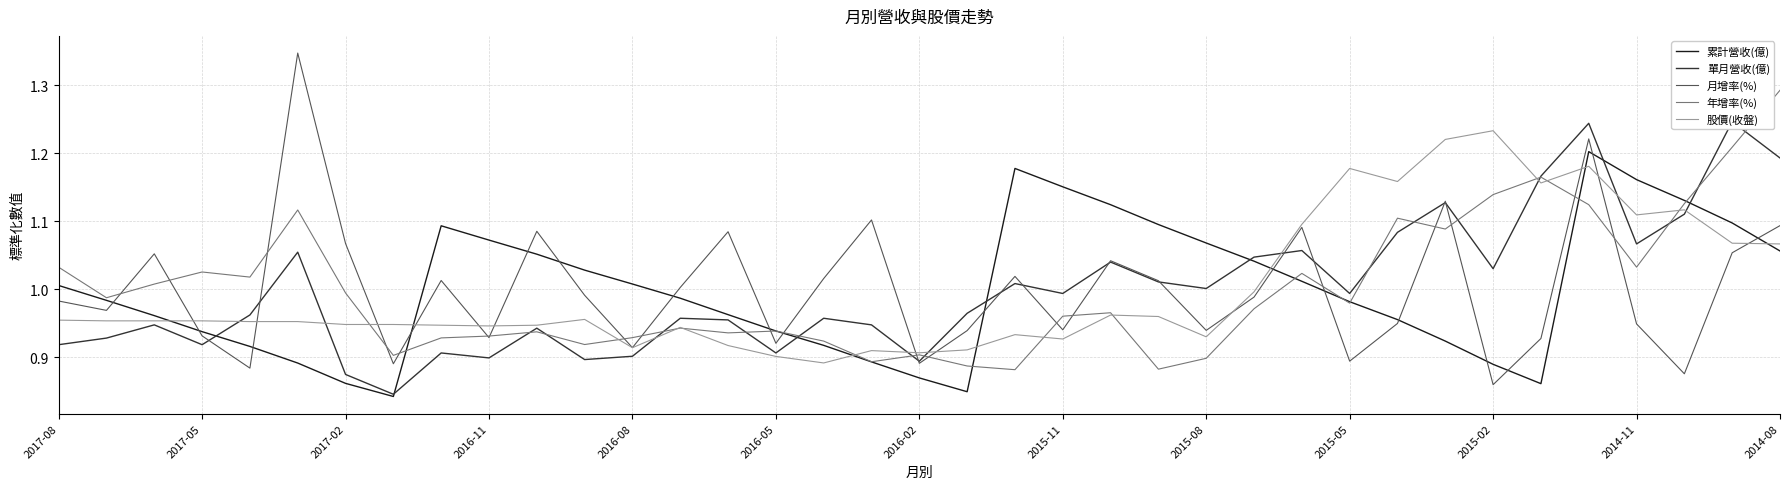

What value does the 月增率(%) series have at 2016-08?

0.9